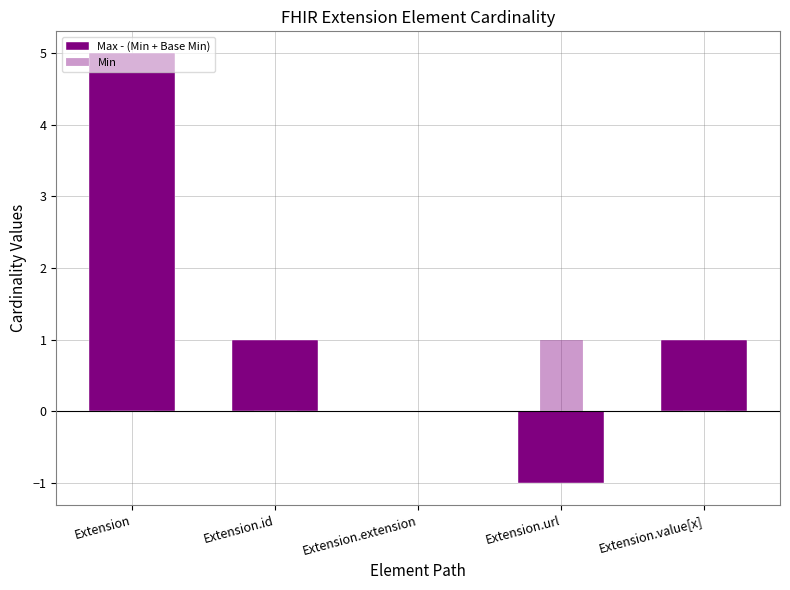

At which label does Min reach its peak?

Extension.url